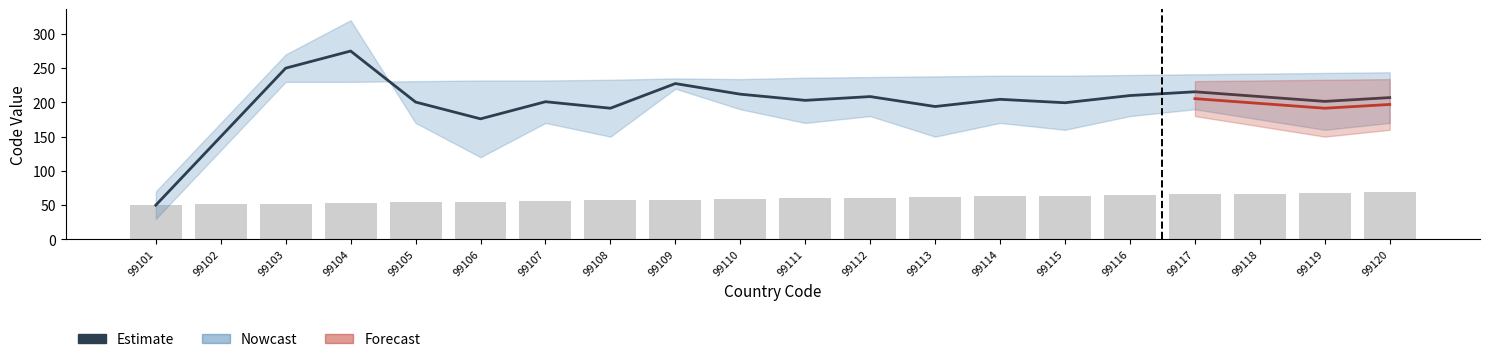

What is the difference between the Estimate values at 99111 and 99104?

72.0